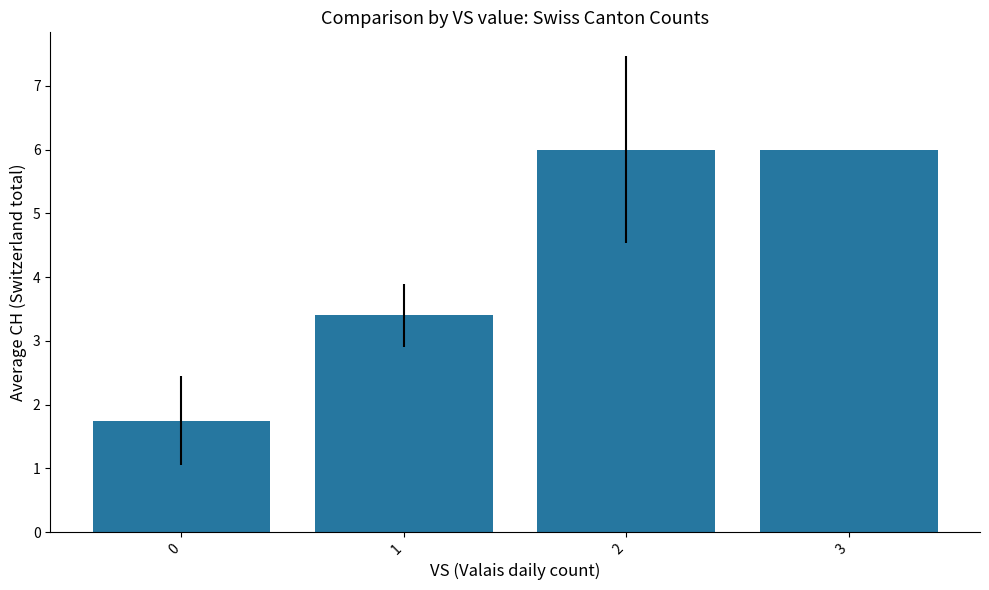

Where is the data nearest to the value 3?

1